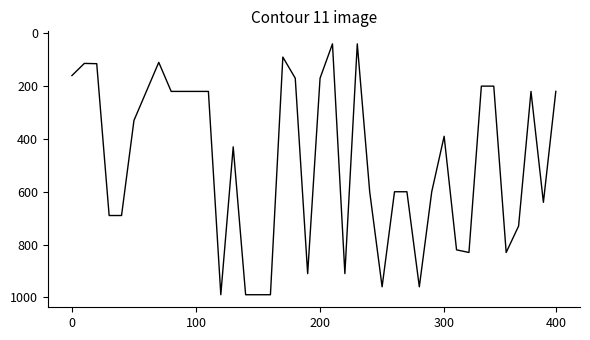

How many lines are shown in the chart?

1